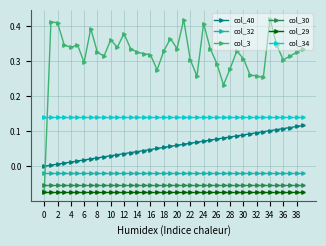

Which series has the largest total across all categories?

col_3